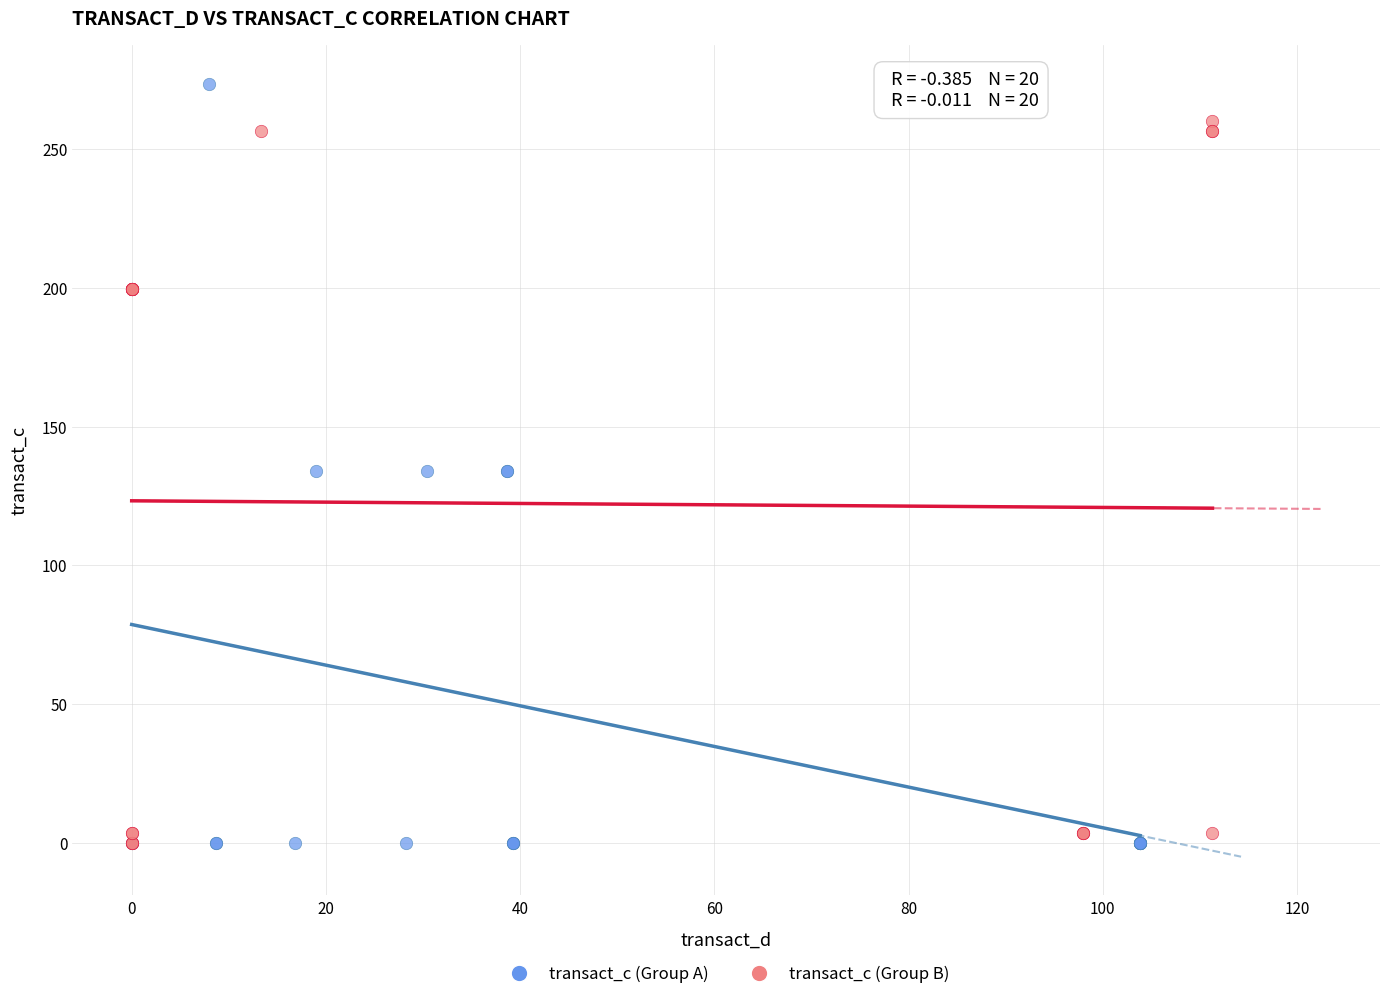

Which series has the largest Y range (max minus min)?

transact_c (Group A)